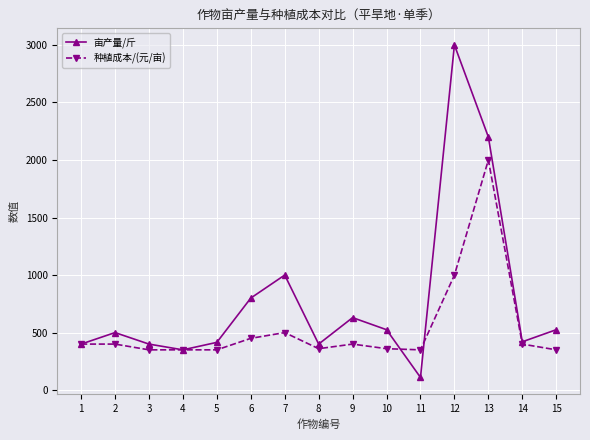

What value does the 种植成本/(元/亩) series have at 7, to the nearest 50?

500